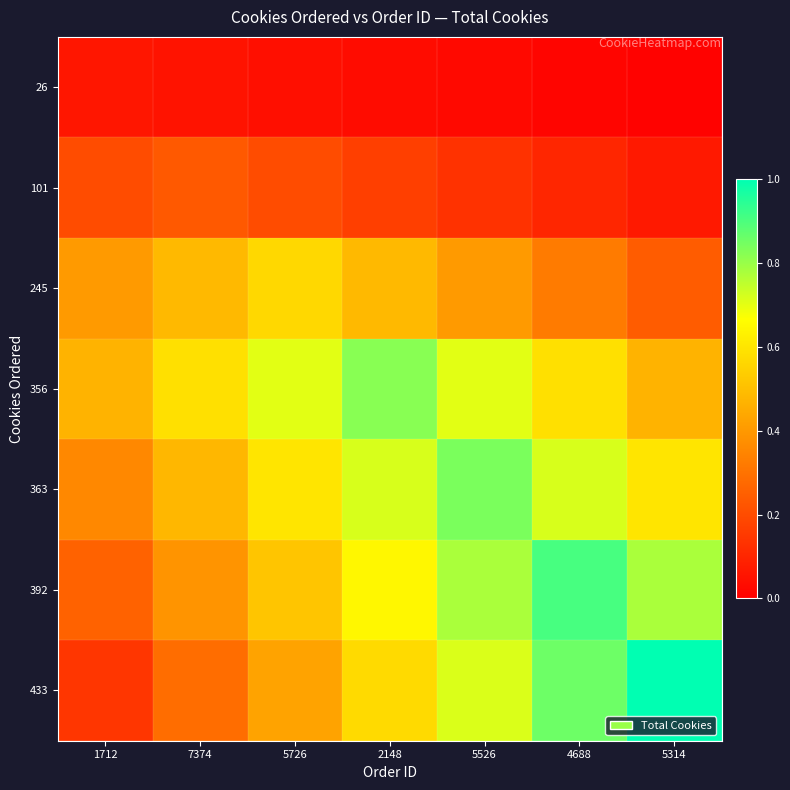

Rank the series at 4688 from highest to lowest value.

392, 433, 363, 356, 245, 101, 26